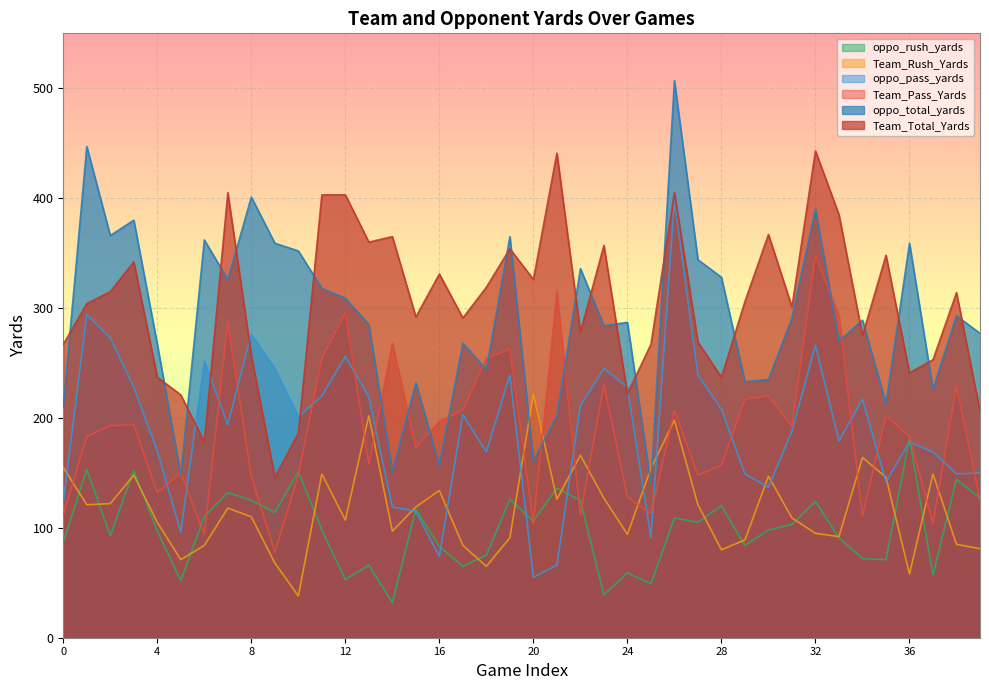

Reading right to left, what are all the values shown in this chart?

Team_Pass_Yards: 39=125	38=229	37=104	36=183	35=202	34=111	33=293	32=348	31=192	30=220	29=217	28=157	27=148	26=207	25=113	24=128	23=230	22=112	21=315	20=104	19=263	18=254	17=207	16=197	15=173	14=268	13=158	12=296	11=254	10=148	9=78	8=147	7=287	6=94	5=150	4=132	3=194	2=193	1=183	0=112
Team_Rush_Yards: 39=81	38=85	37=149	36=58	35=146	34=164	33=92	32=95	31=109	30=147	29=89	28=80	27=121	26=198	25=154	24=94	23=127	22=166	21=126	20=222	19=91	18=65	17=84	16=134	15=119	14=97	13=202	12=107	11=149	10=38	9=68	8=110	7=118	6=84	5=71	4=105	3=148	2=122	1=121	0=155
Team_Total_Yards: 39=206	38=314	37=253	36=241	35=348	34=275	33=385	32=443	31=301	30=367	29=306	28=237	27=269	26=405	25=267	24=222	23=357	22=278	21=441	20=326	19=354	18=319	17=291	16=331	15=292	14=365	13=360	12=403	11=403	10=186	9=146	8=257	7=405	6=178	5=221	4=237	3=342	2=315	1=304	0=267
oppo_pass_yards: 39=150	38=149	37=169	36=178	35=142	34=217	33=179	32=266	31=188	30=137	29=149	28=208	27=239	26=398	25=91	24=228	23=245	22=211	21=66	20=55	19=239	18=169	17=203	16=74	15=115	14=119	13=219	12=256	11=220	10=201	9=245	8=276	7=194	6=252	5=96	4=170	3=228	2=273	1=294	0=123
oppo_rush_yards: 39=127	38=144	37=57	36=181	35=71	34=72	33=91	32=124	31=103	30=98	29=84	28=120	27=105	26=109	25=49	24=59	23=39	22=125	21=136	20=106	19=126	18=75	17=65	16=83	15=117	14=32	13=66	12=53	11=98	10=151	9=114	8=125	7=132	6=110	5=52	4=97	3=152	2=93	1=153	0=87
oppo_total_yards: 39=277	38=293	37=226	36=359	35=213	34=289	33=270	32=390	31=291	30=235	29=233	28=328	27=344	26=507	25=140	24=287	23=284	22=336	21=202	20=161	19=365	18=244	17=268	16=157	15=232	14=151	13=285	12=309	11=318	10=352	9=359	8=401	7=326	6=362	5=148	4=267	3=380	2=366	1=447	0=210